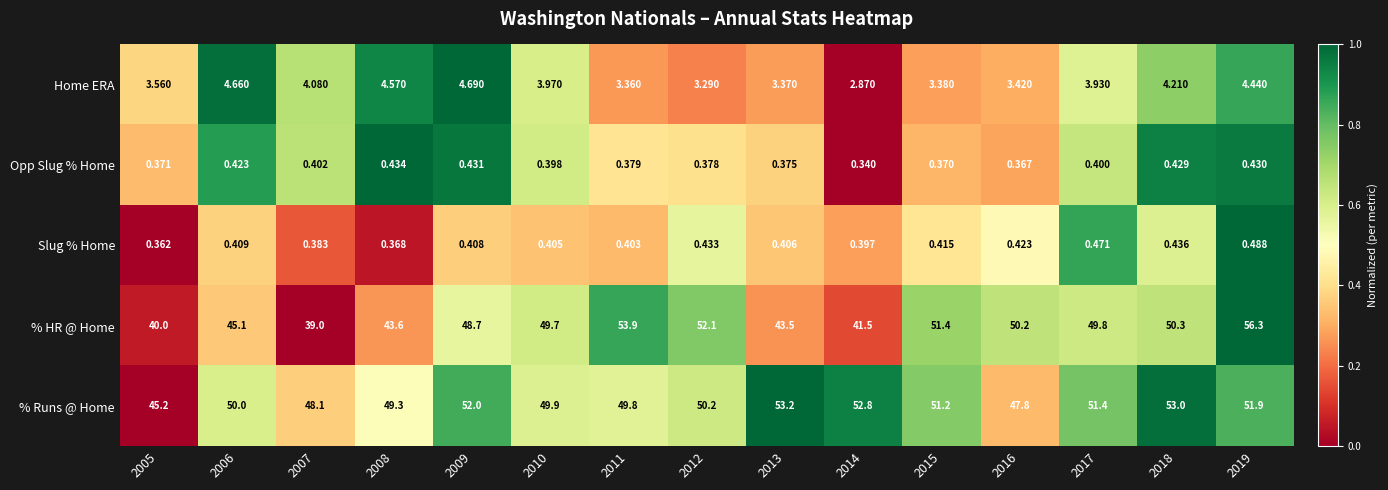

Which series has the widest spread of values?

% HR @ Home